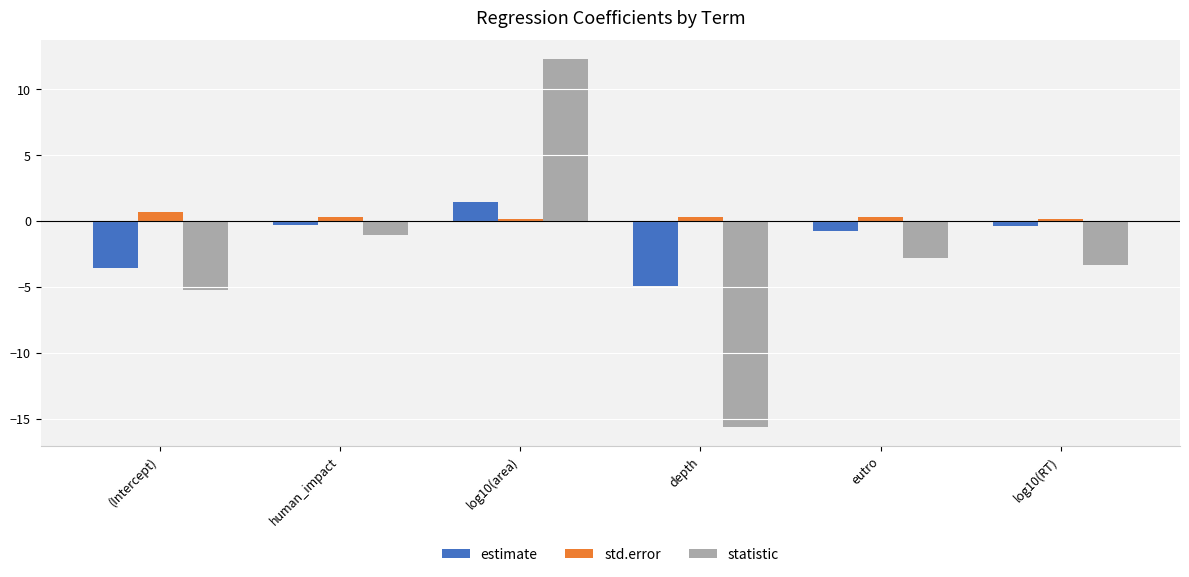

Which series has the largest range (max minus min)?

statistic